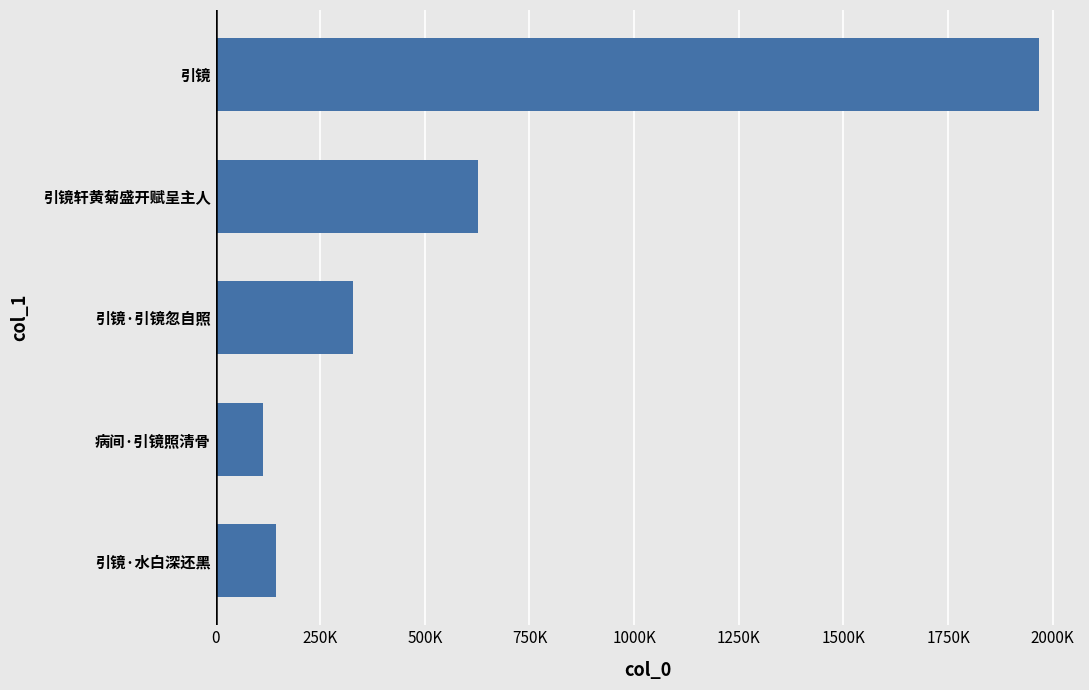

At which label is the value closest to 1040540?

引镜轩黄菊盛开赋呈主人